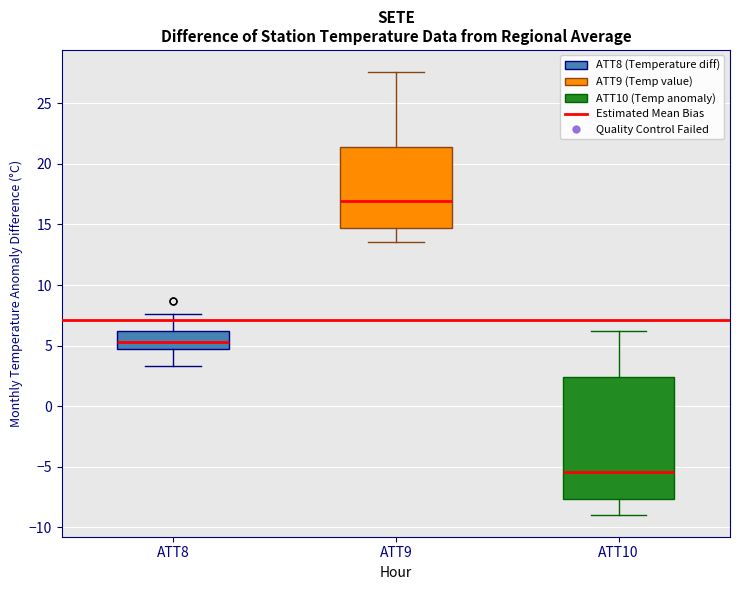

Reading left to right, read every box against the y-axis: the position of its median line, the range the box covers, and the ends of its whiskers. The values are not printed on the chart, so give them approximately, as read against the axis.

ATT8: median 5.5, box 5.0 to 6.0, whiskers 3.5 to 7.5
ATT9: median 17.0, box 14.5 to 21.5, whiskers 13.5 to 27.5
ATT10: median -5.5, box -7.5 to 2.5, whiskers -9.0 to 6.0